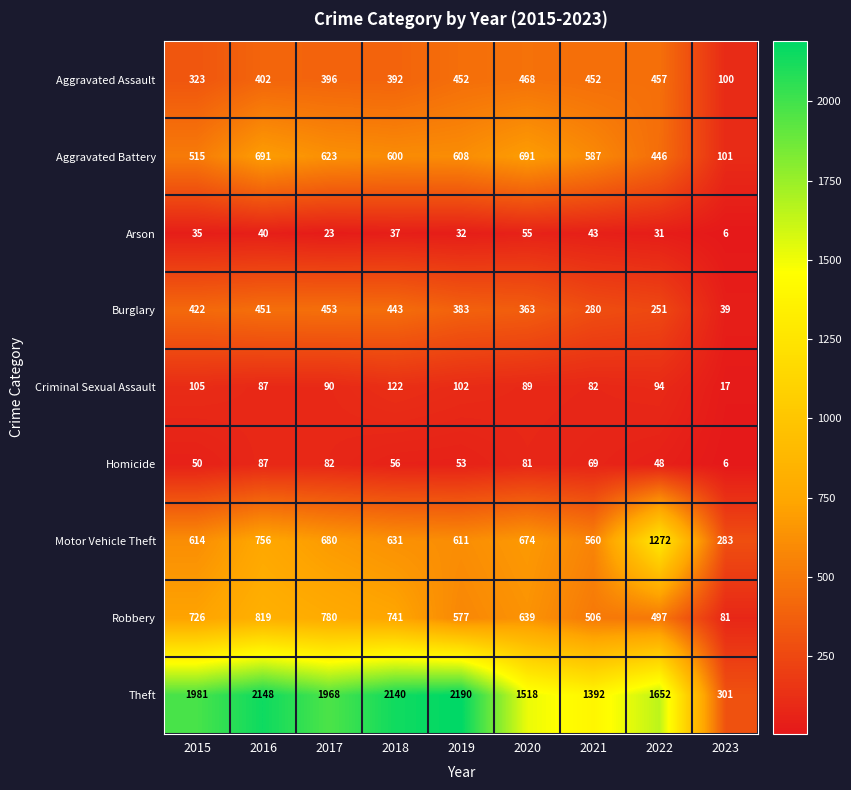

At which label does Aggravated Battery first exceed 600?

2016